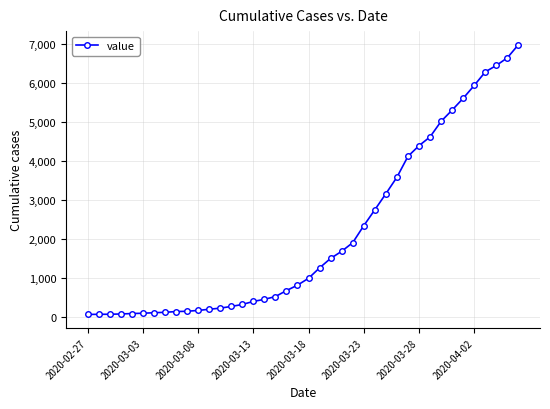

How many series are shown in this chart?

1